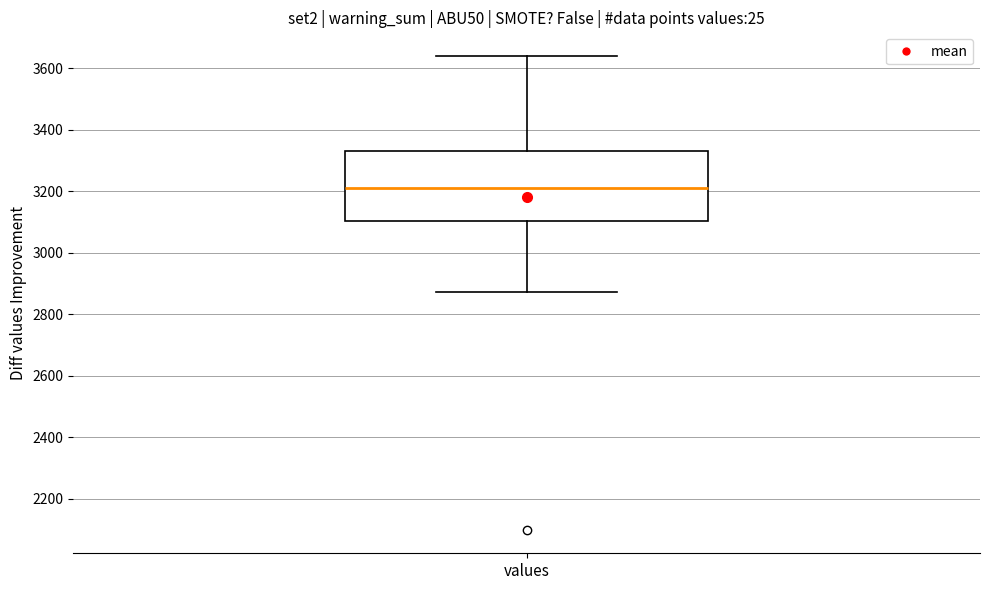

Read this box plot against the y-axis: the position of the median line, the range covered by the box, and the ends of both whiskers. The values are not printed on the chart, so give them approximately, as read against the axis.

median 3220, box 3100 to 3340, whiskers 2880 to 3640